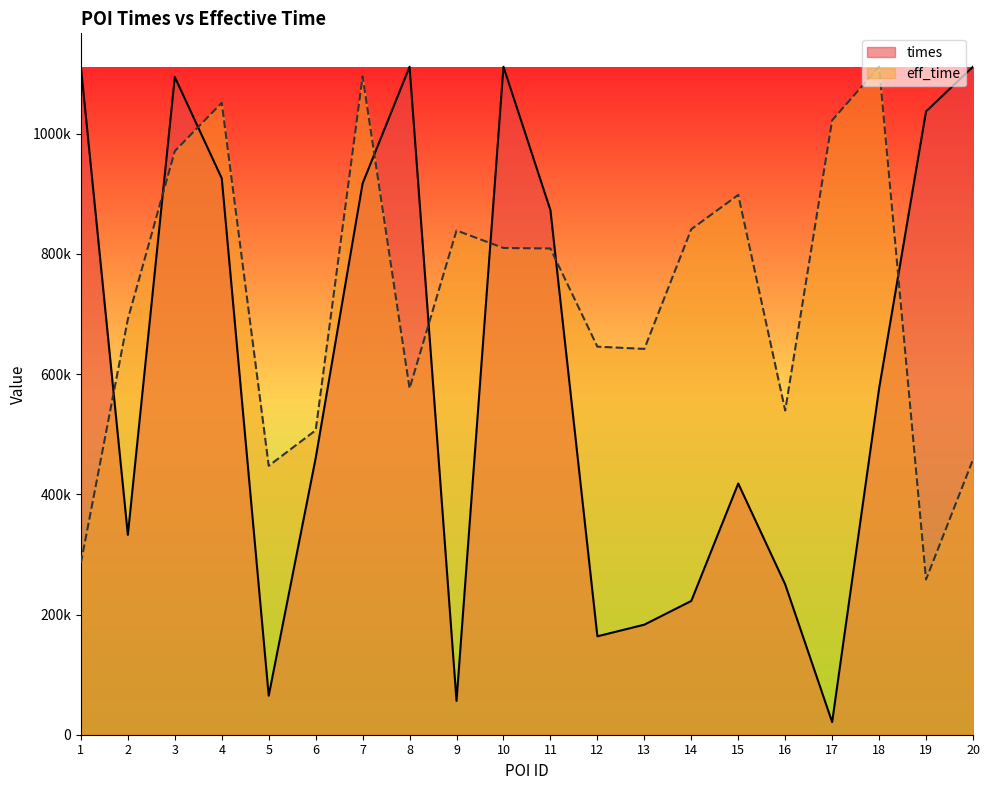

What is the total value across all series at 18?

1687276.0